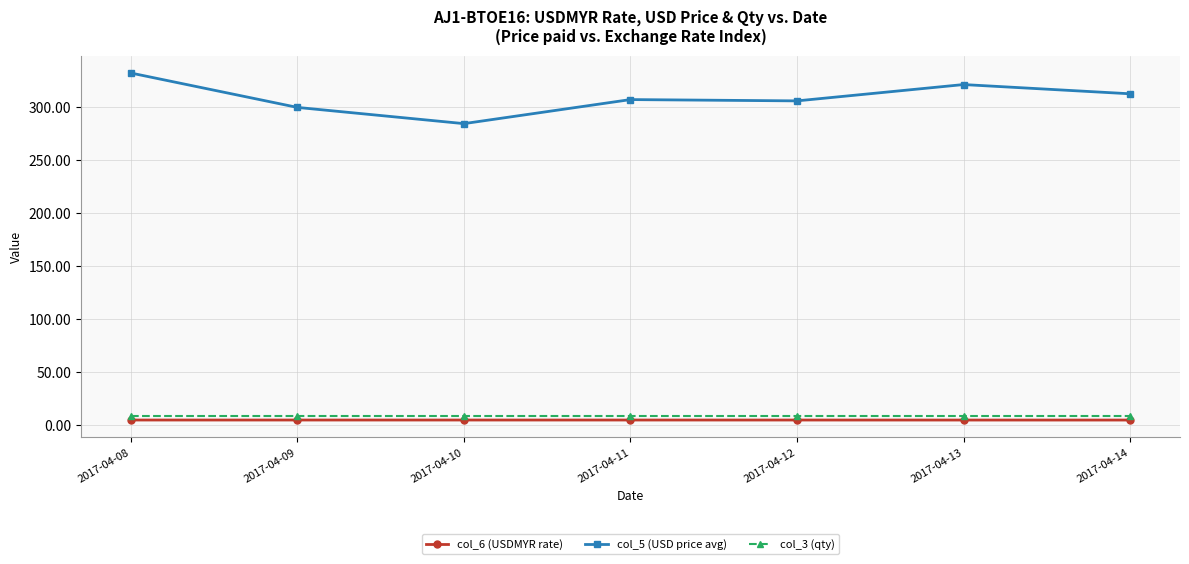

Rank the series by their maximum value, from highest to lowest.

col_5 (USD price avg), col_3 (qty), col_6 (USDMYR rate)